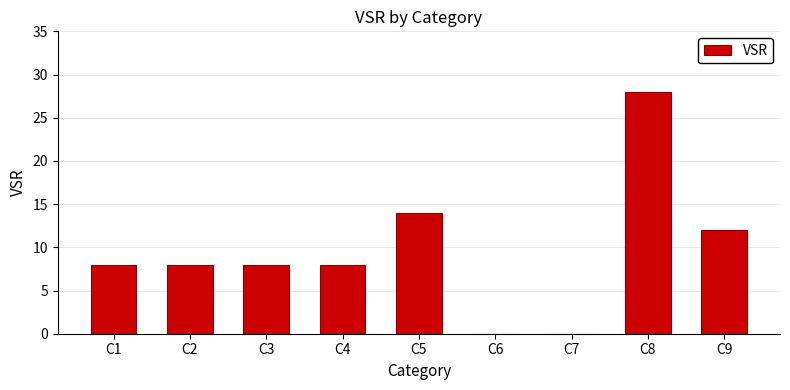

What is the greatest value displayed?

28